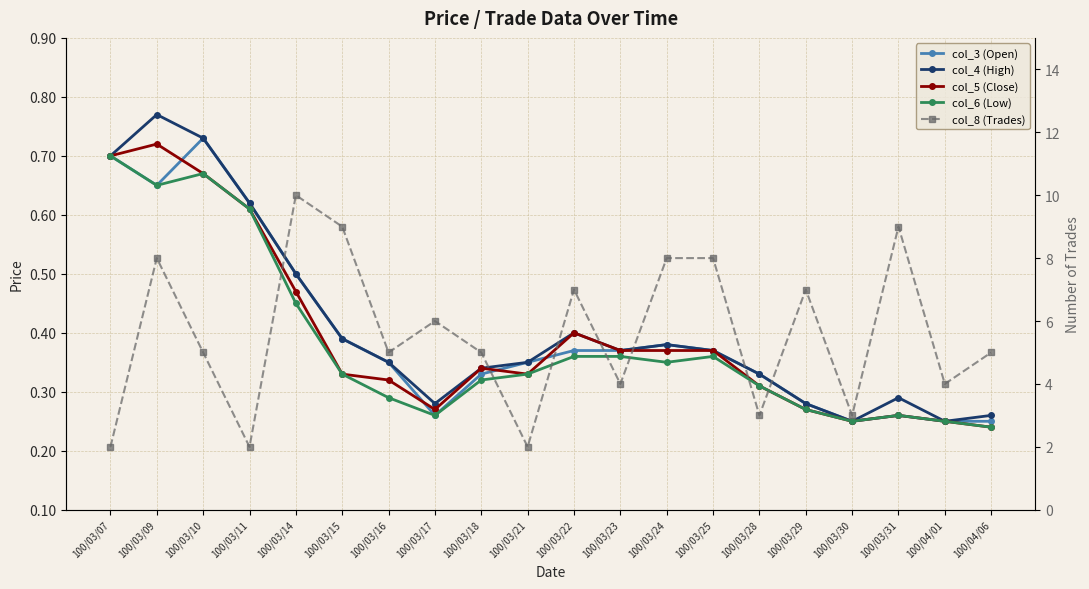

At which category is the sum across all series the highest?

100/03/14